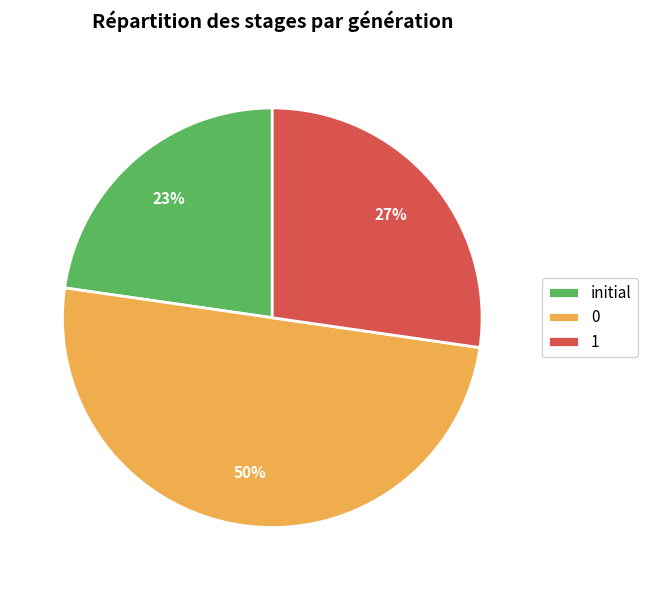

What percentage is the 0 slice, to the nearest percent?

50%